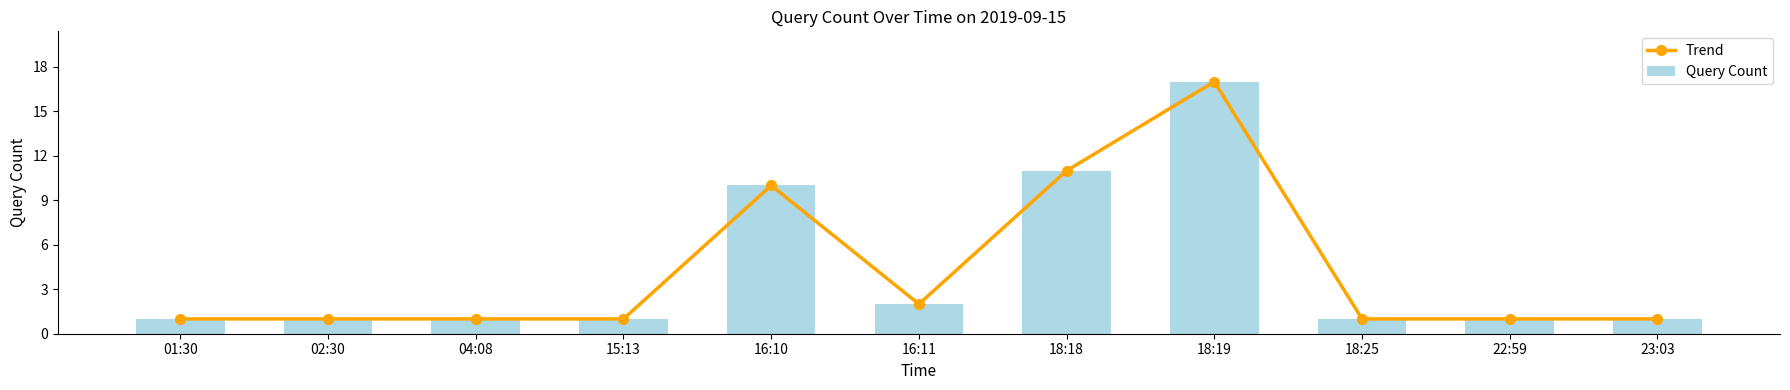

What position from the right is 16:10?

7